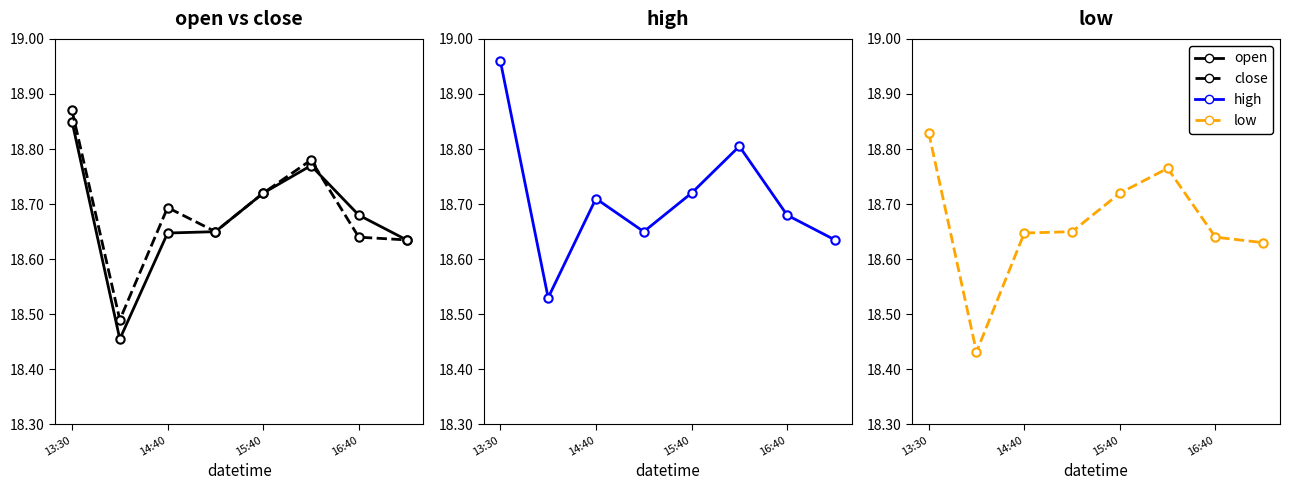

At which category does low reach its first local peak?

5